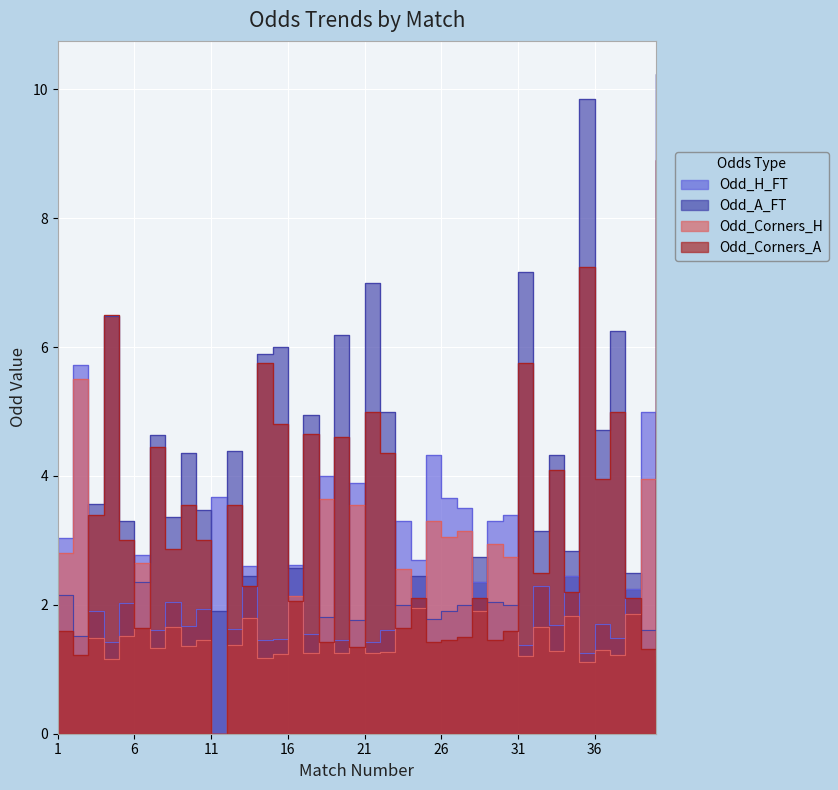

Which series has the widest spread of values?

Odd_Corners_A